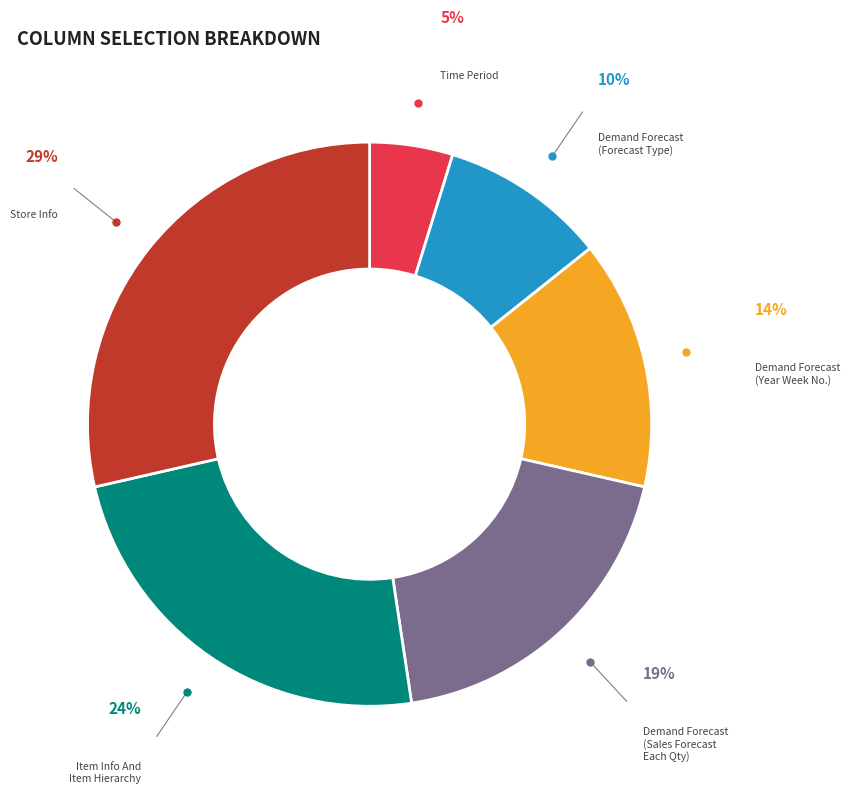

Is there a majority slice in this chart?

No